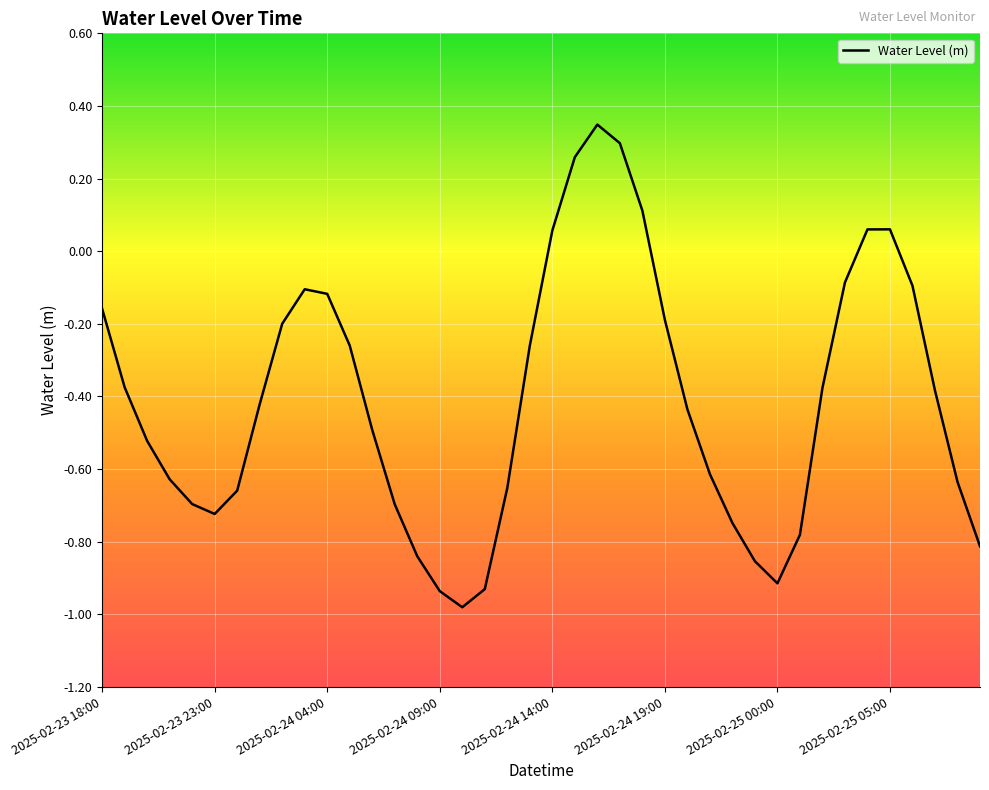

How many points are lower than both their immediate neighbors (excluding endpoints)?

3